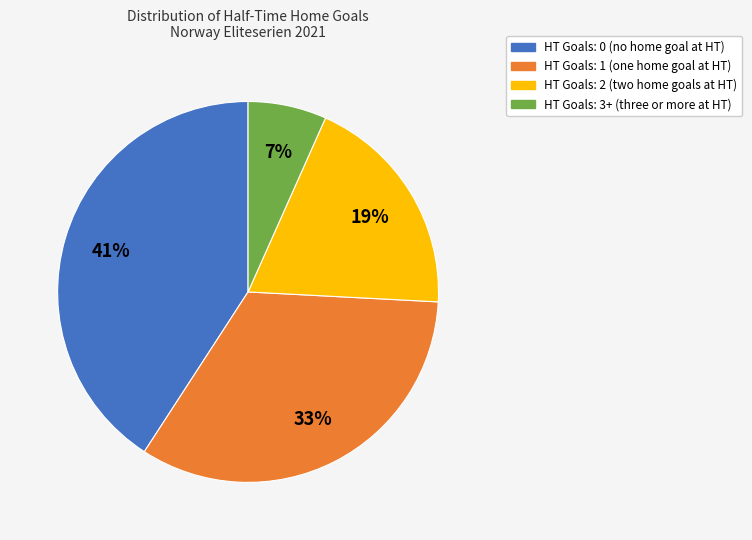

To the nearest percent, what is the average slice percentage?

25%